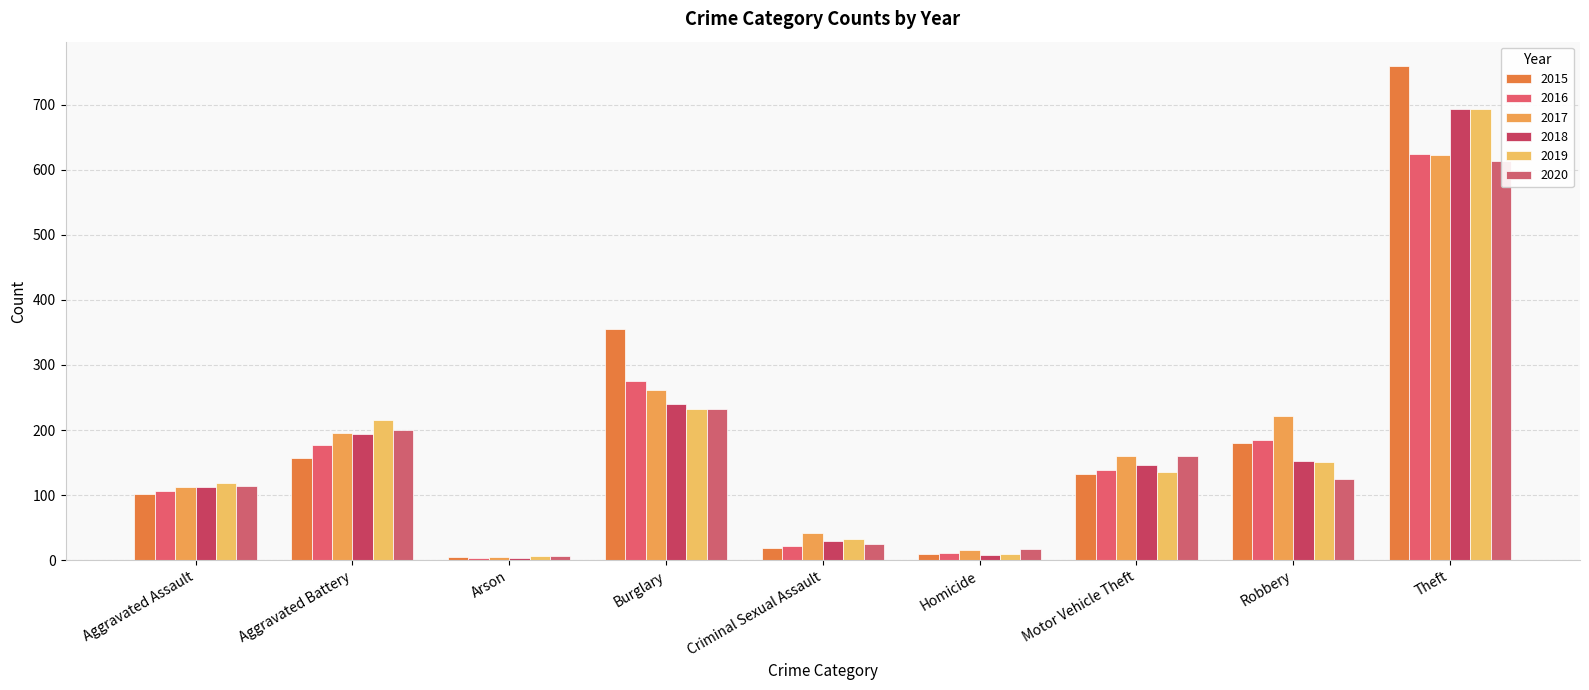

What is the label of the 8th bar from the left?

Robbery